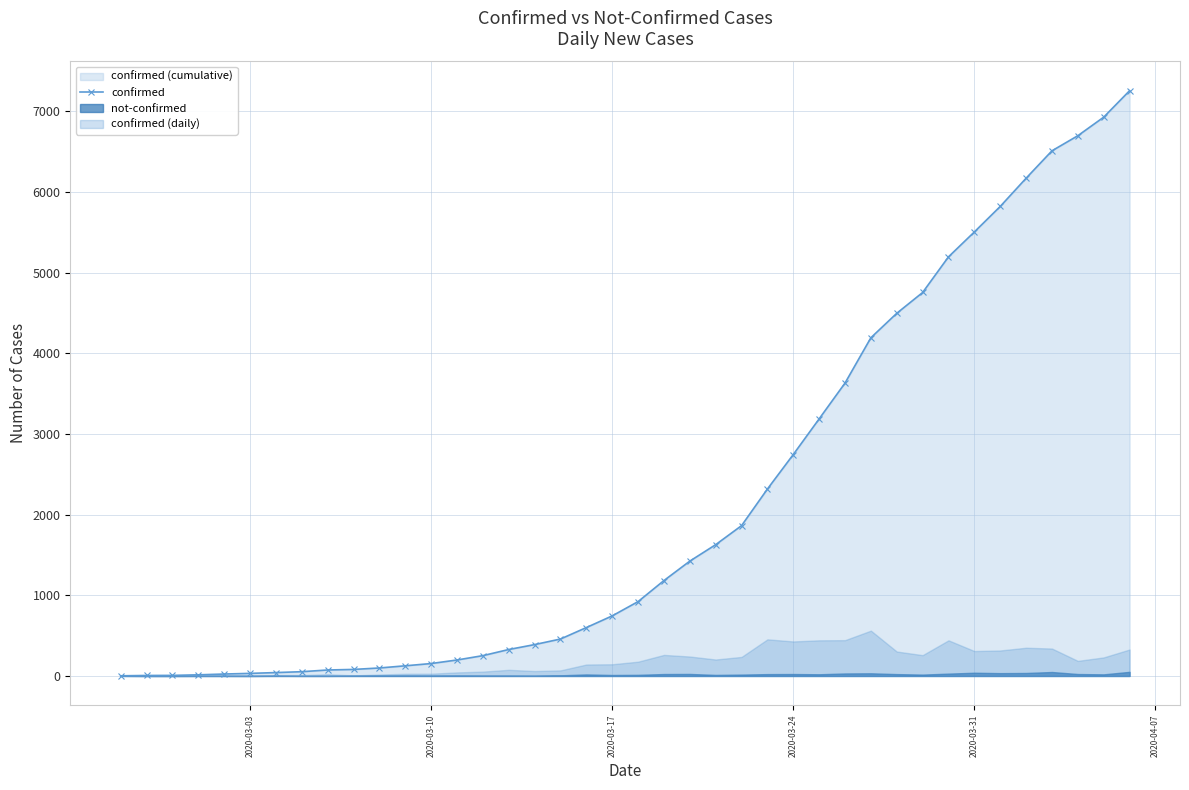

Is it true that the value at 2020-03-31 is 5506?

True